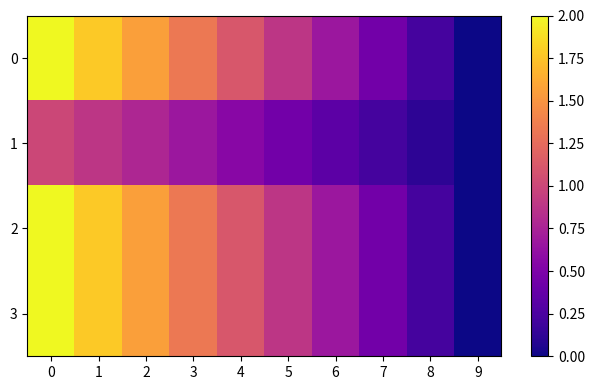

What is the greatest value displayed?

2.0